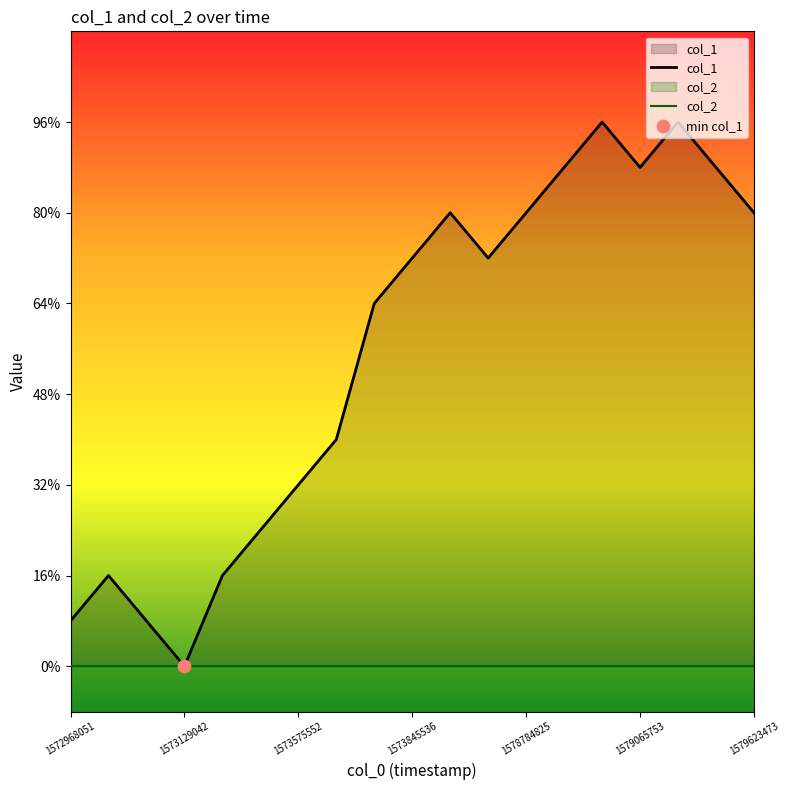

Which series has the largest total across all categories?

col_1